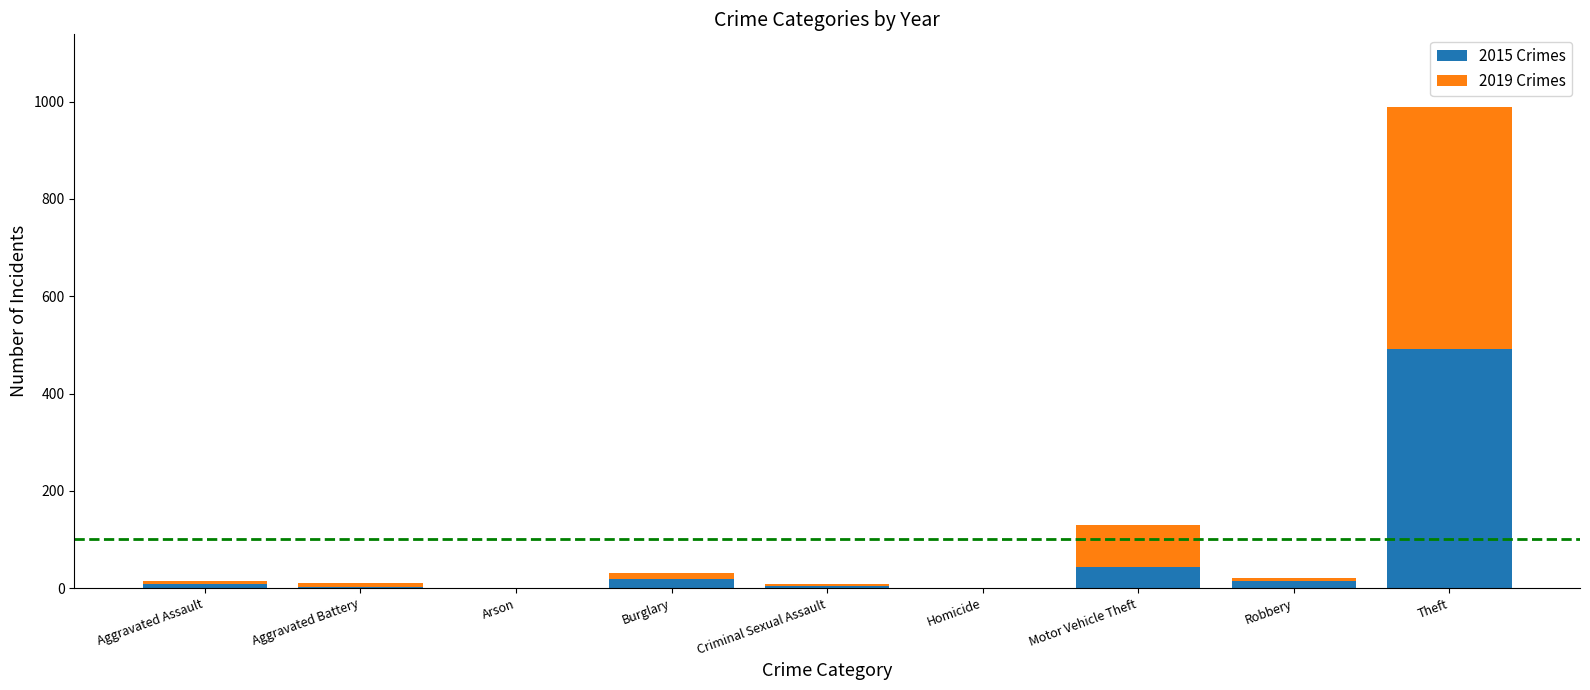

Where is 2015 Crimes nearest to the value 245?

Motor Vehicle Theft